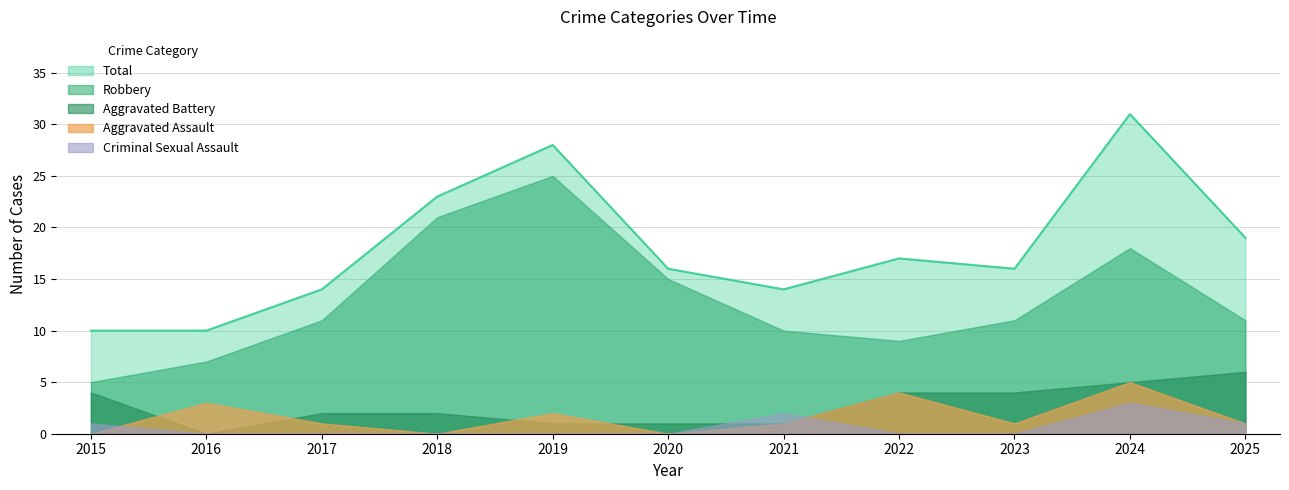

At which label is Total closest to 20?

2025